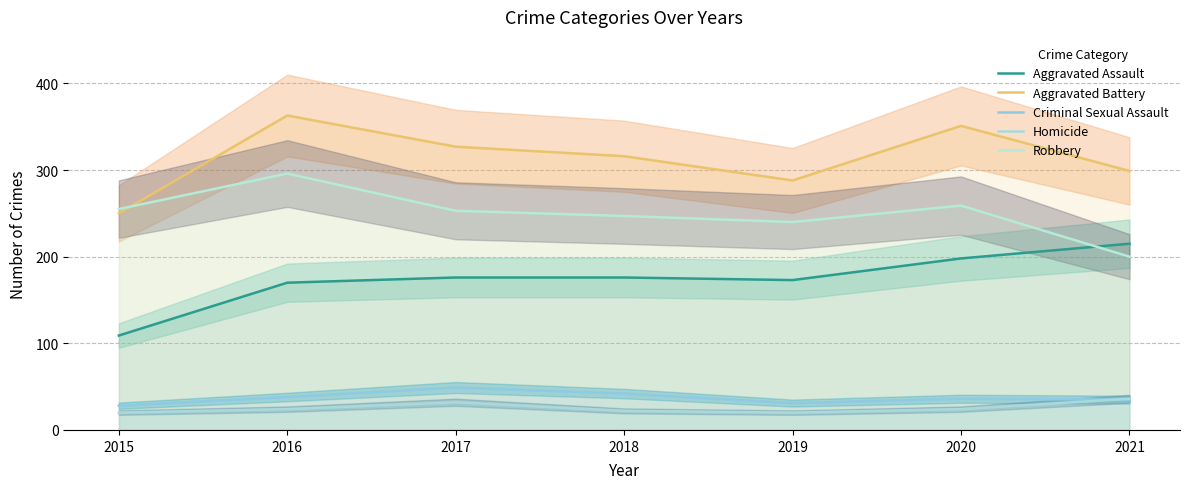

Where is the first local minimum for Homicide?

2019